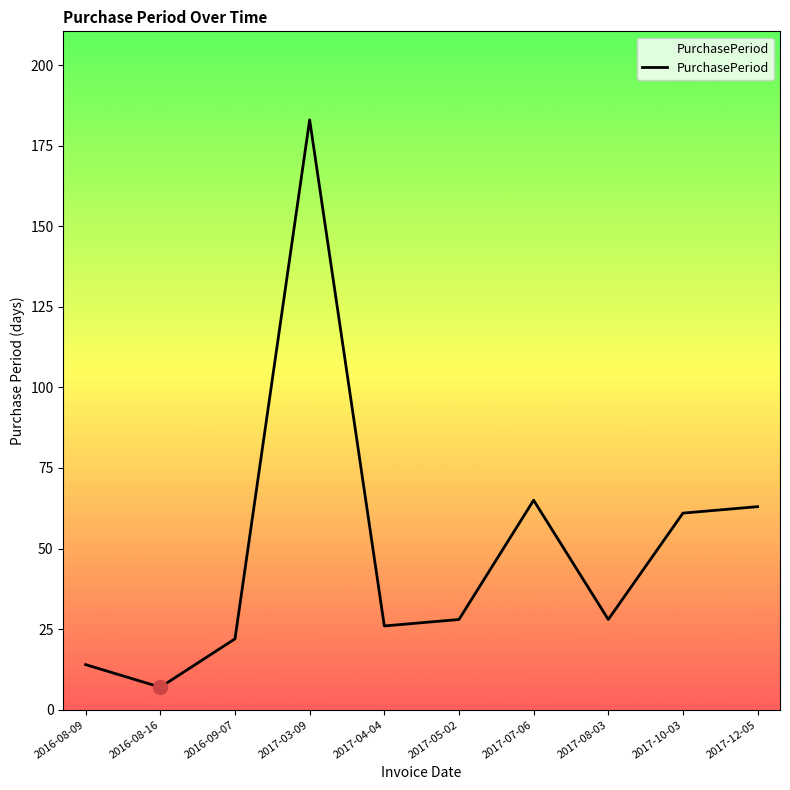

At which category does the data reach its first local valley?

2016-08-16